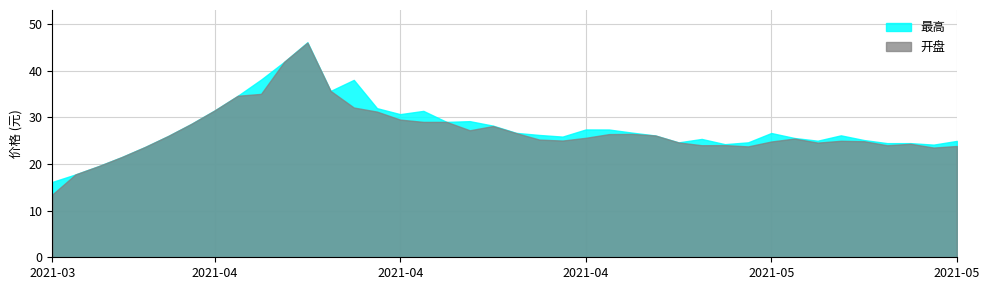

At 2021-04-23, list the series in order from largest to smallest.

最高, 开盘